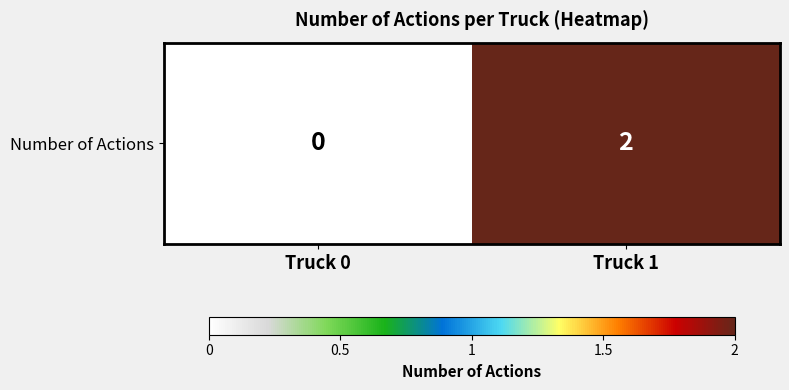

Count the values in the range 0 to 2.

2